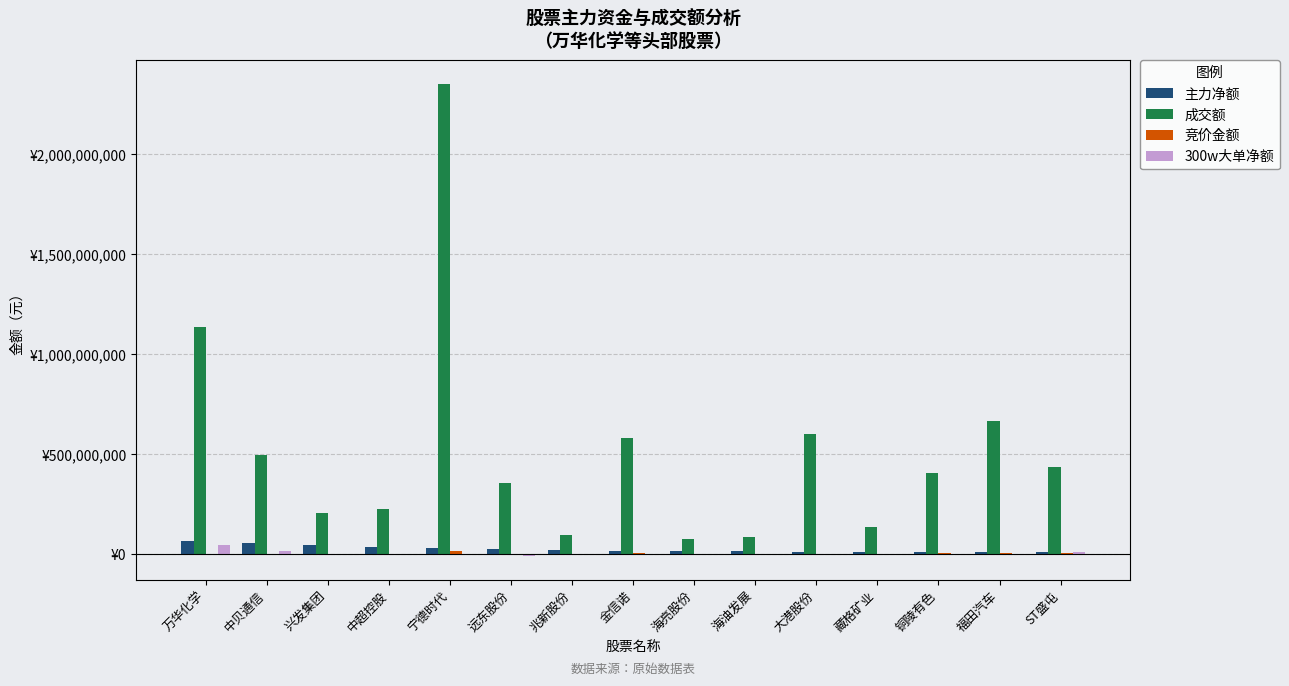

At 海油发展, list the series in order from smallest to largest.

300w大单净额, 竞价金额, 主力净额, 成交额